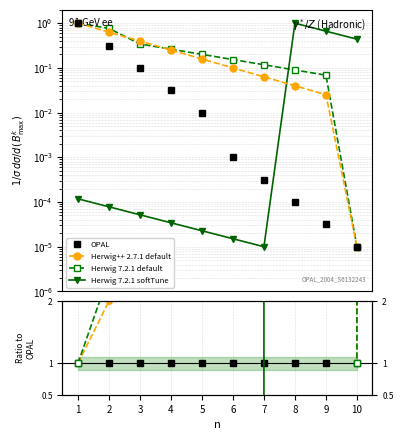

At which label does OPAL reach its peak?

1